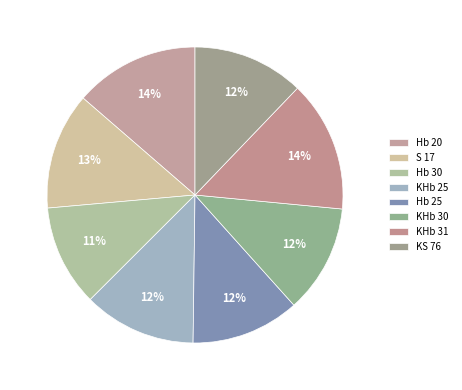

Is there a majority slice in this chart?

No